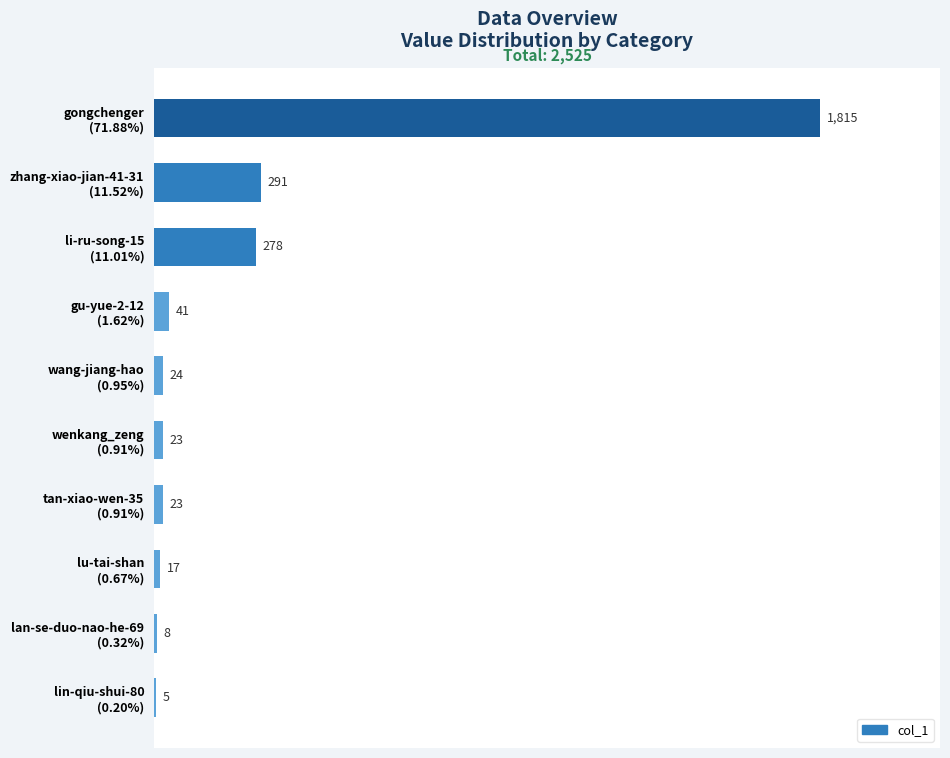

What is the greatest value displayed?

1815